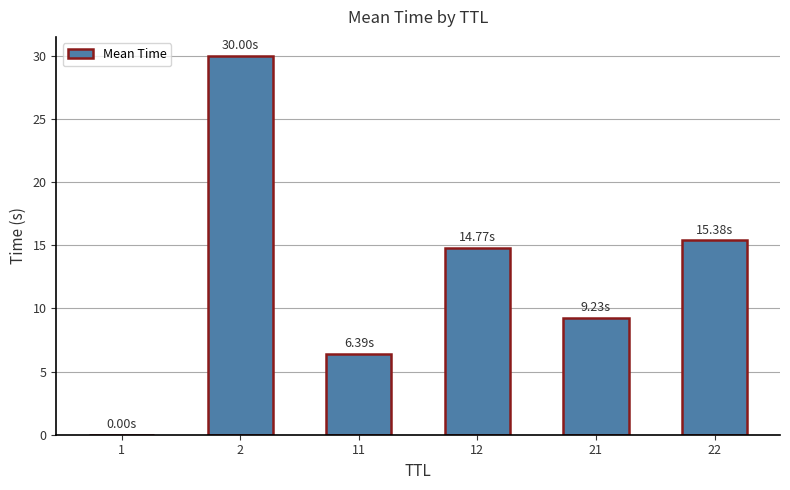

What is the sum of all values?

75.8